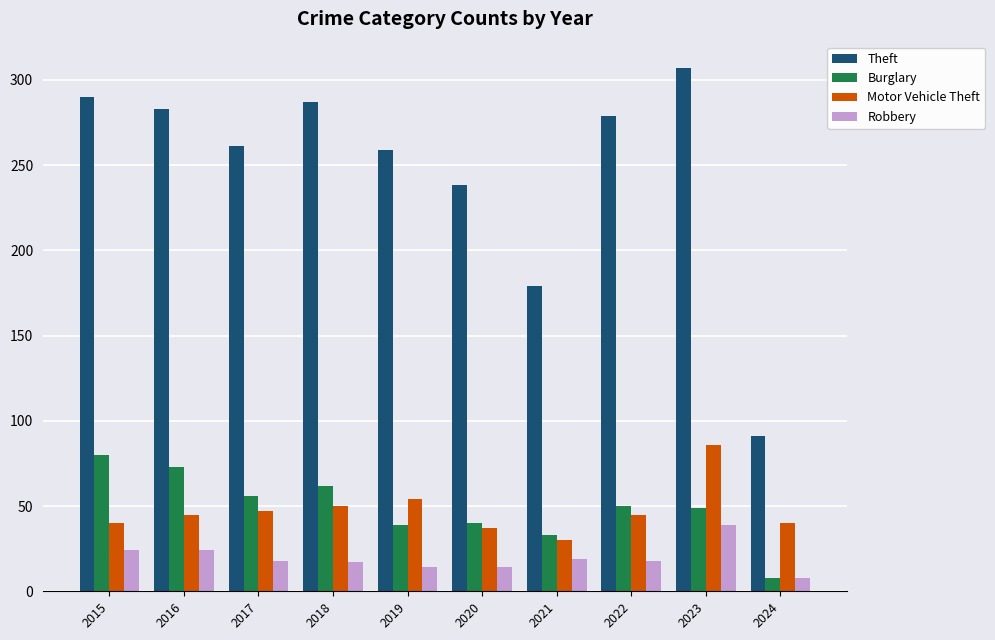

How many bars are there in each group?

4